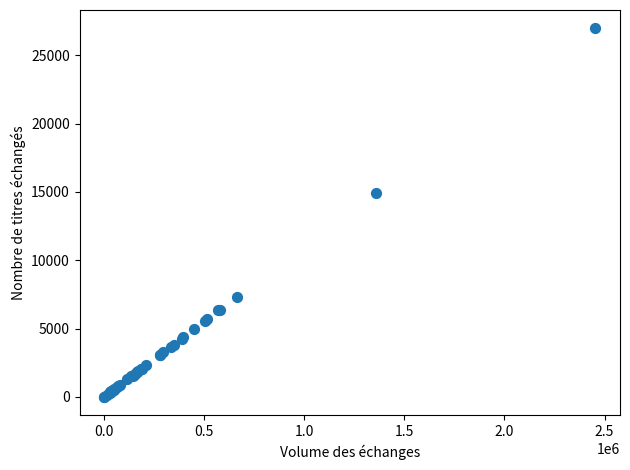

What Y value in the scatter plot is closest to 13492?

14900